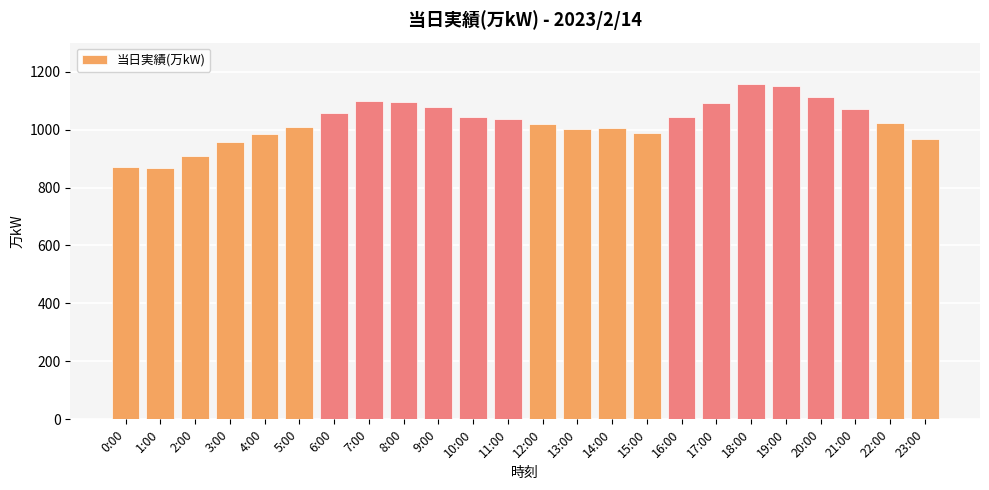

Which has a higher value, 22:00 or 0:00?

22:00